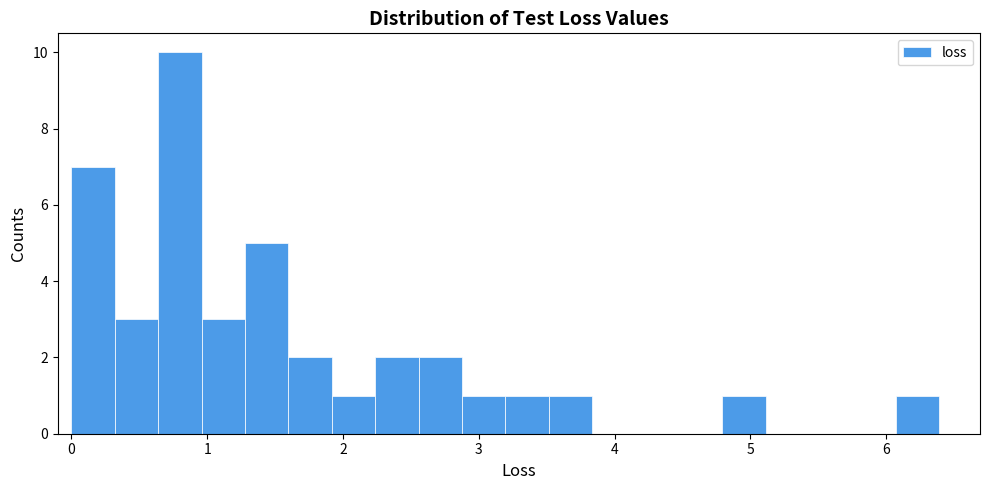

Read against the x-axis, roughly where is the centre of the tallest bar?

0.8